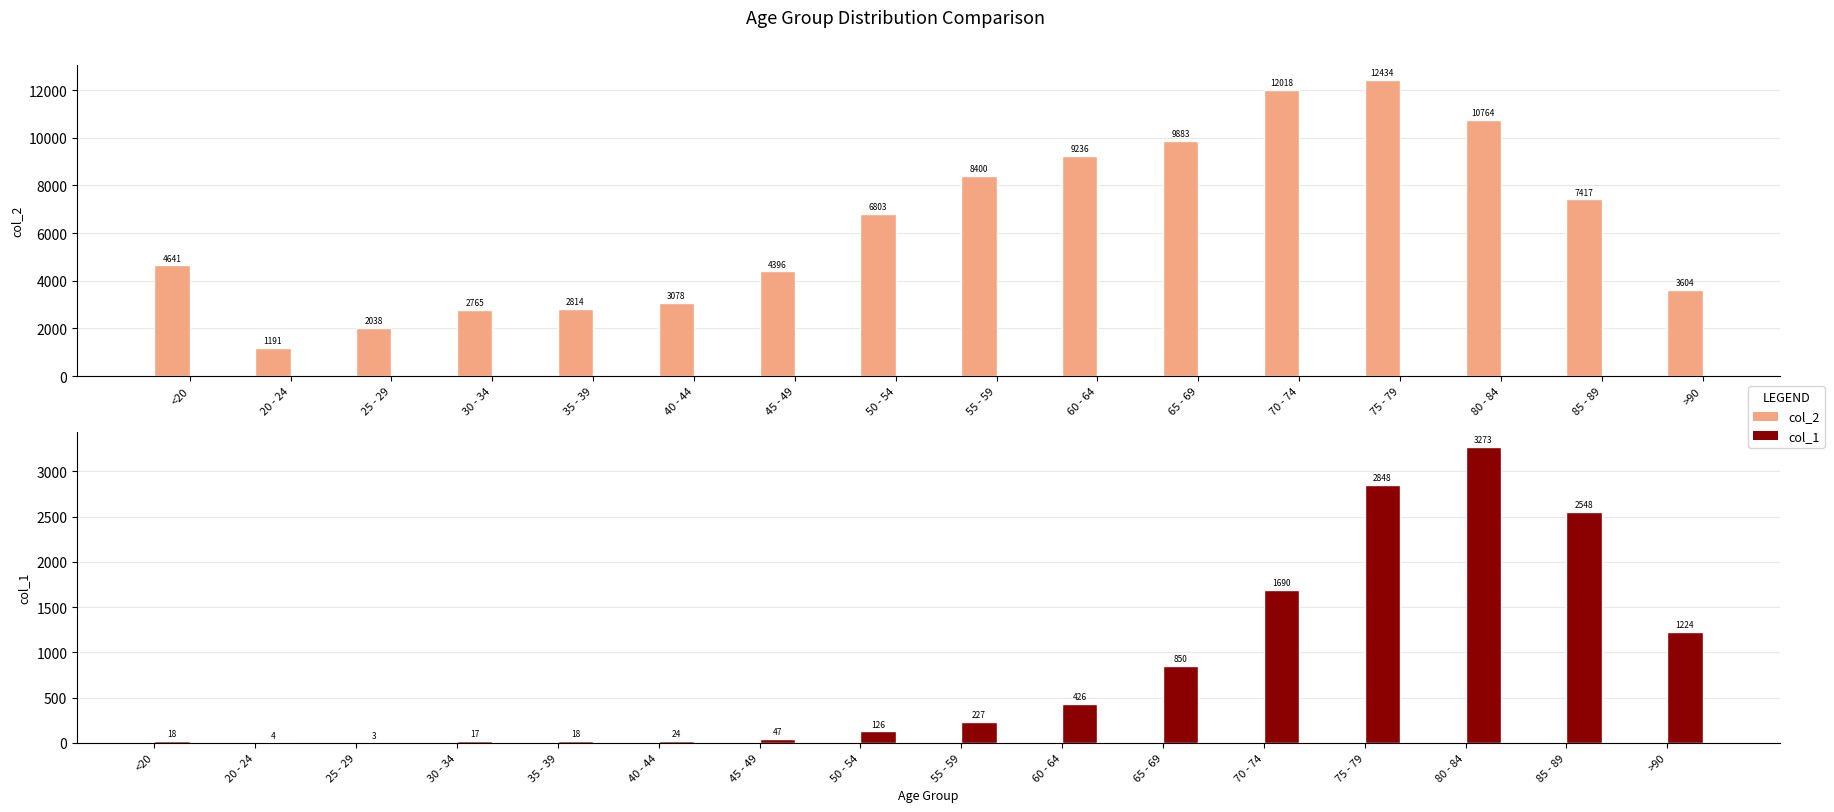

What is the total value across all series at 45 - 49?

4443